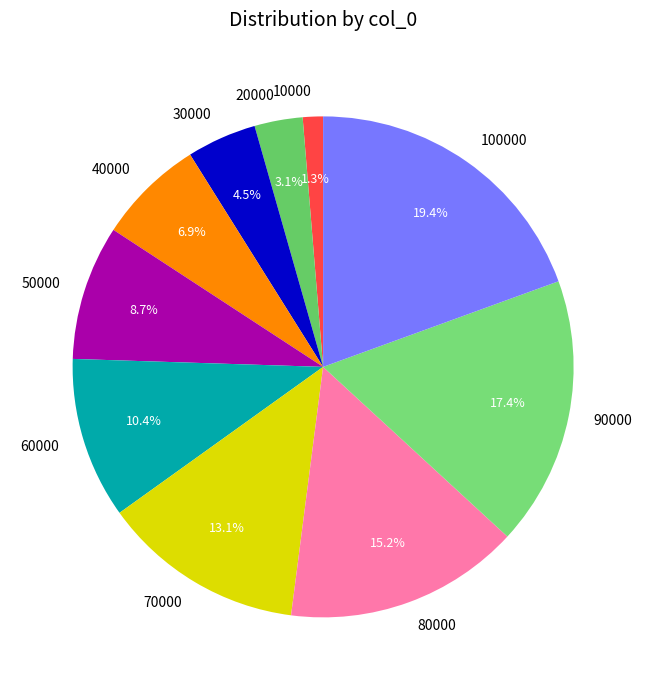

Does 60000 represent more than half of the total?

No